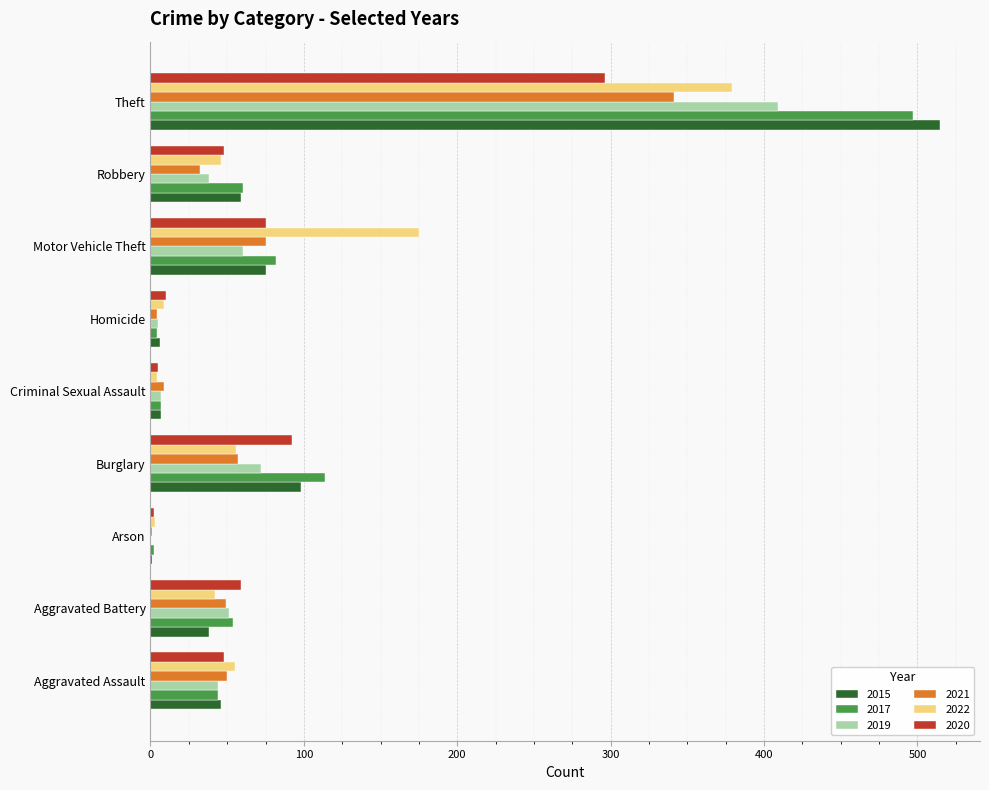

What is the maximum value shown in the chart?

515